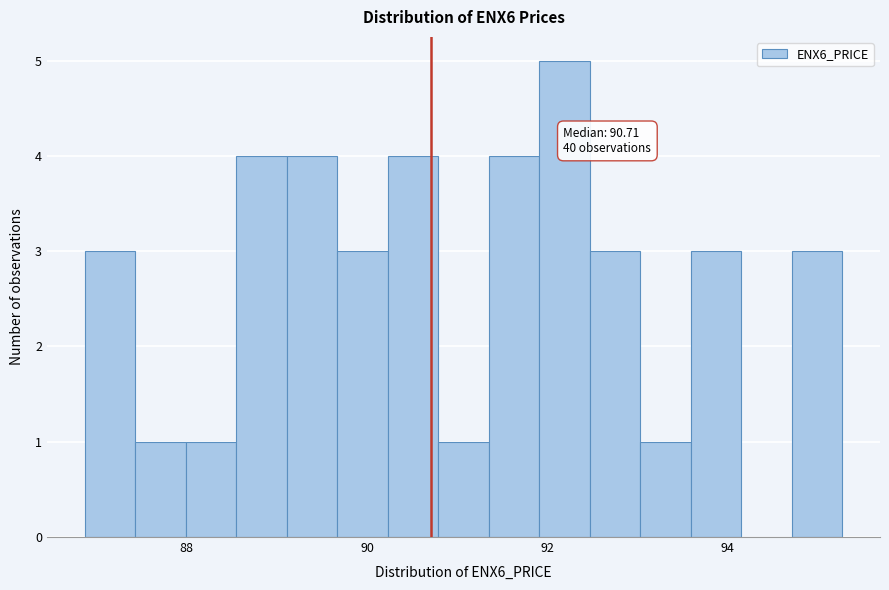

Around what value on the x-axis is the tallest bar? Give the approximate position of its centre, as read against the axis.

92.2